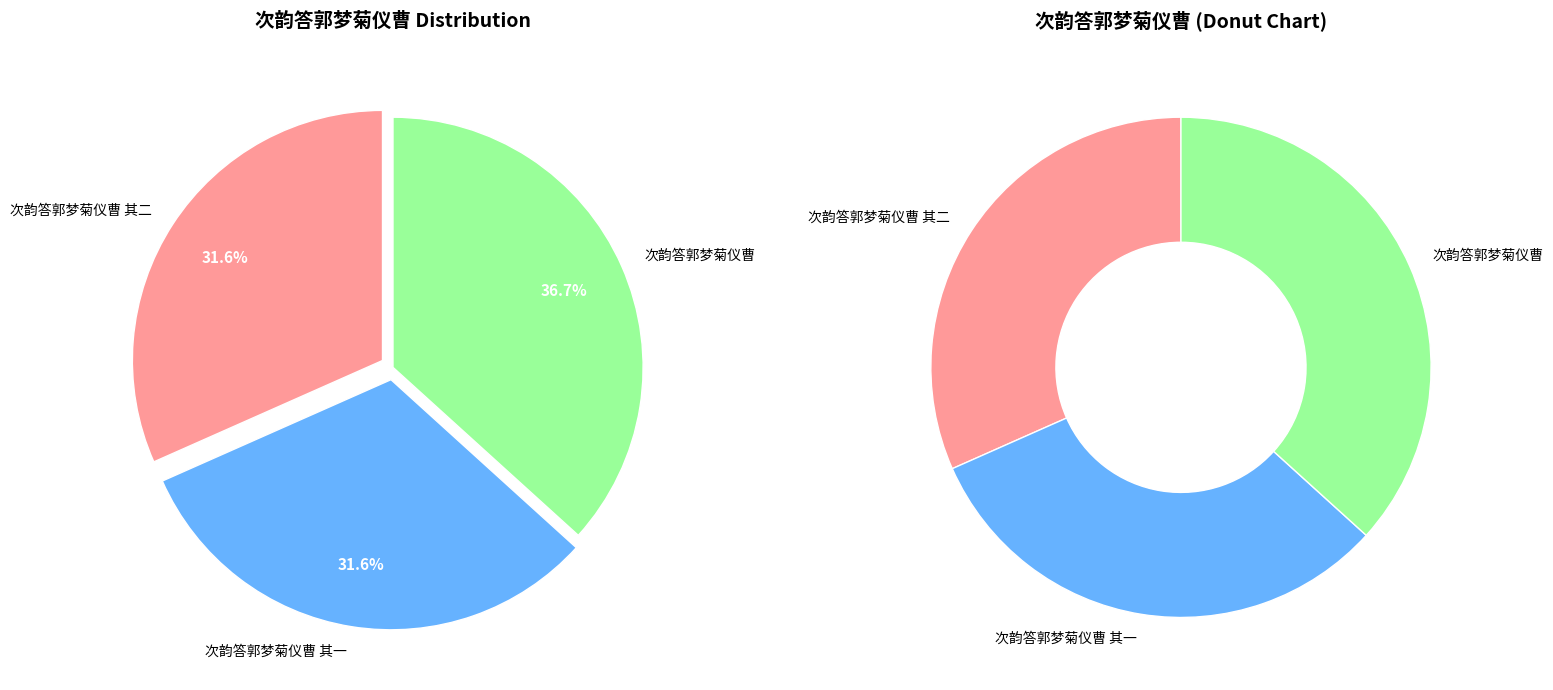

Combined, do 次韵答郭梦菊仪曹 其二 and 次韵答郭梦菊仪曹 其一 account for over 50%?

Yes